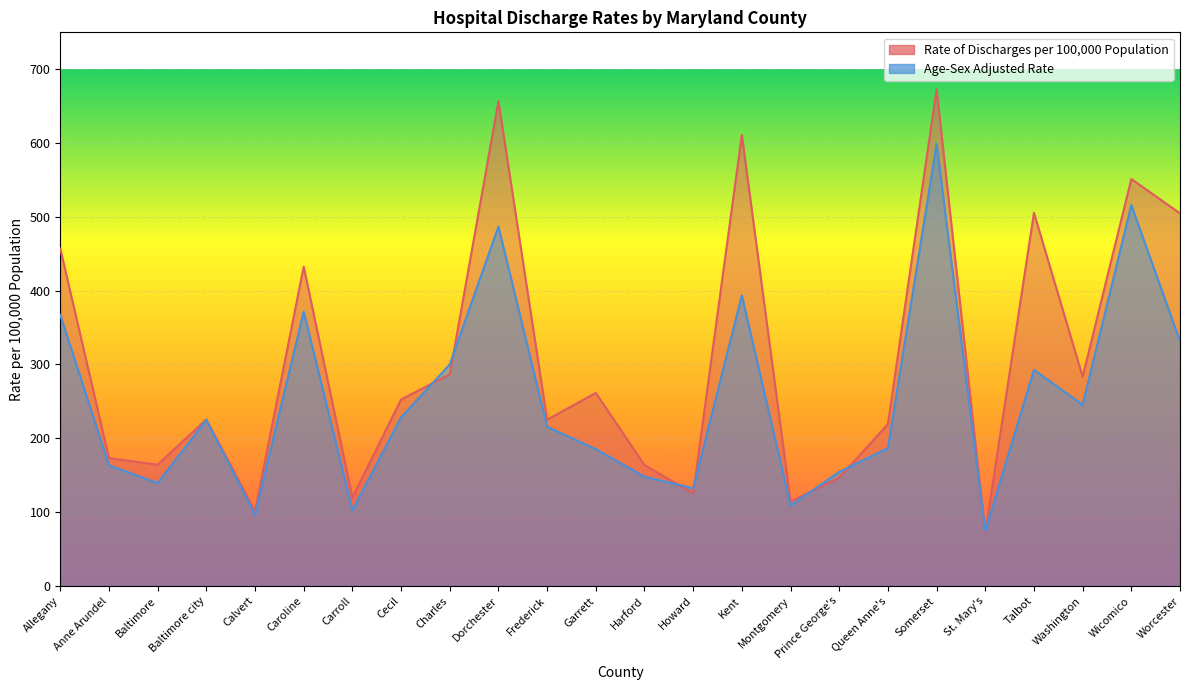

What is the label of the 2nd point from the right?

Wicomico